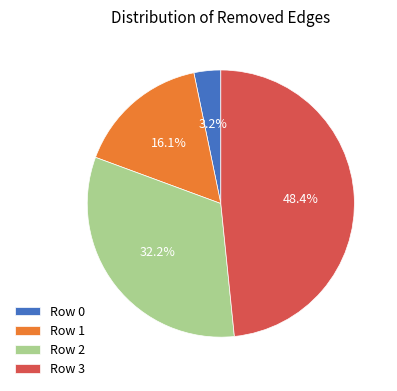

The Row 3 slice represents 48% of the pie. True or false?

True